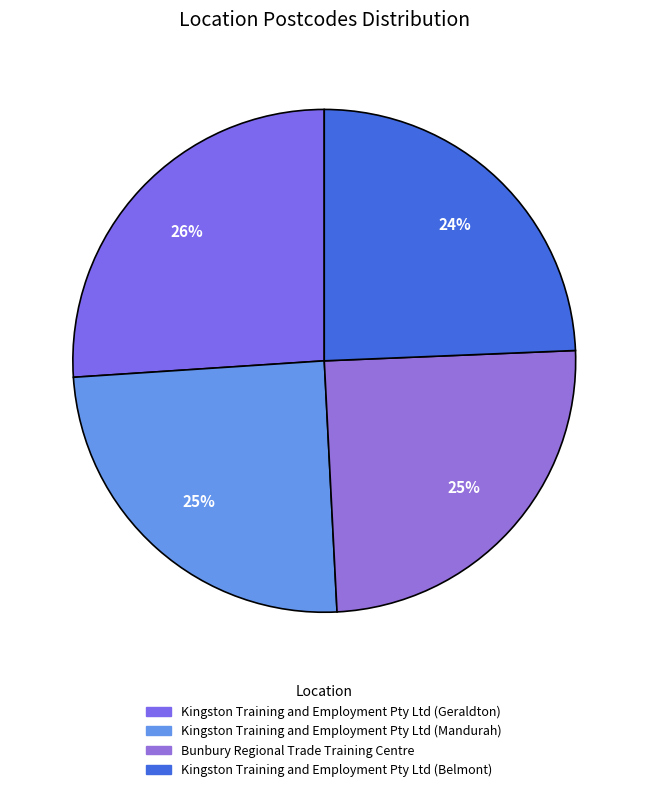

What is the total percentage of Bunbury Regional Trade Training Centre and Kingston Training and Employment Pty Ltd (Belmont)?

49.2%